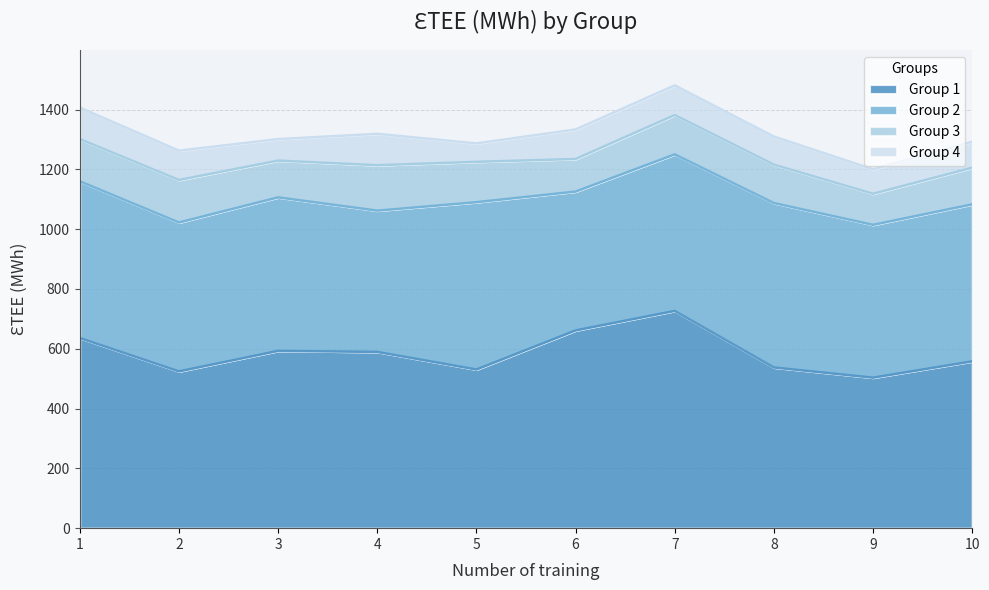

True or false: Group 4 and Group 2 cross at least once.

False